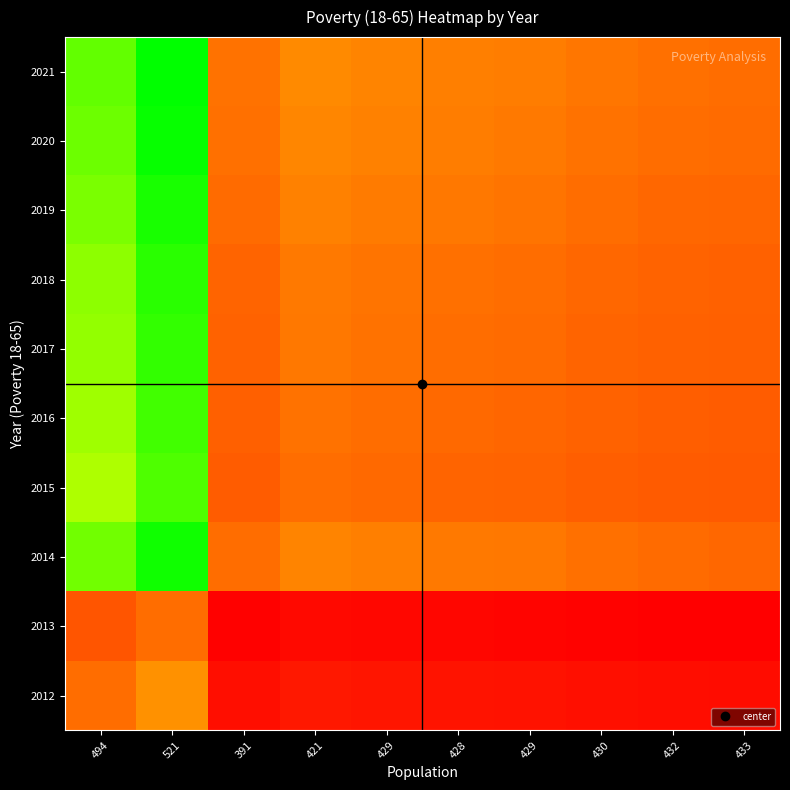

What is the maximum value shown in the chart?

1.9